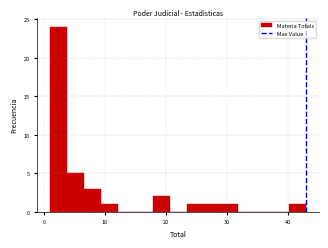

Around what value on the x-axis is the tallest bar? Give the approximate position of its centre, as read against the axis.

2